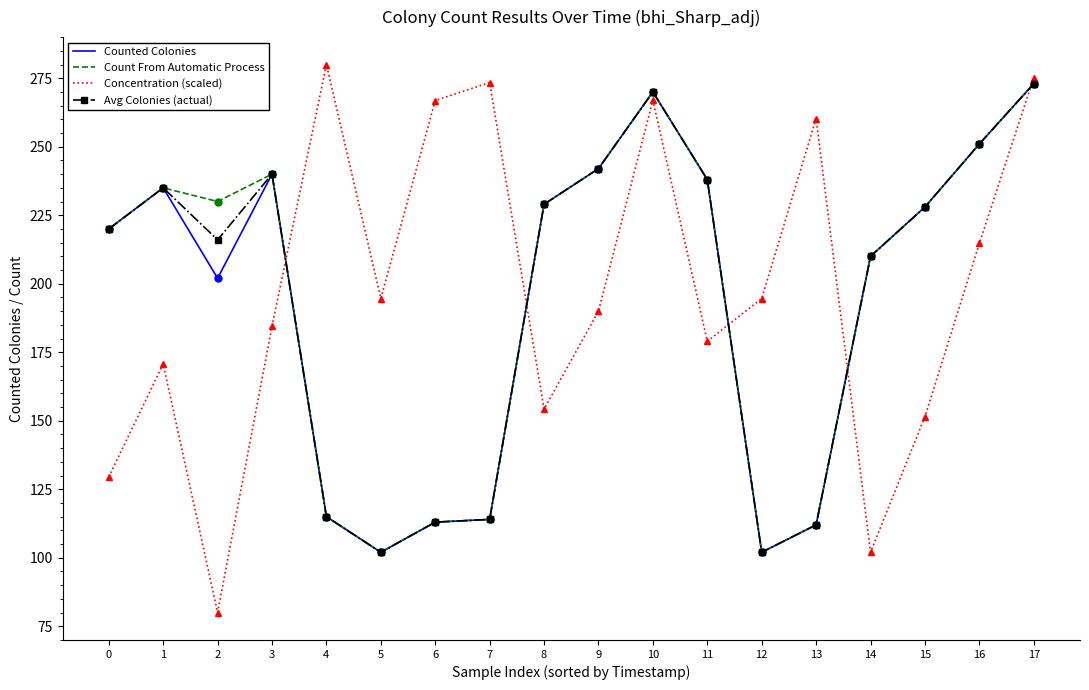

What is the difference between the Counted Colonies values at 0 and 6?

107.0